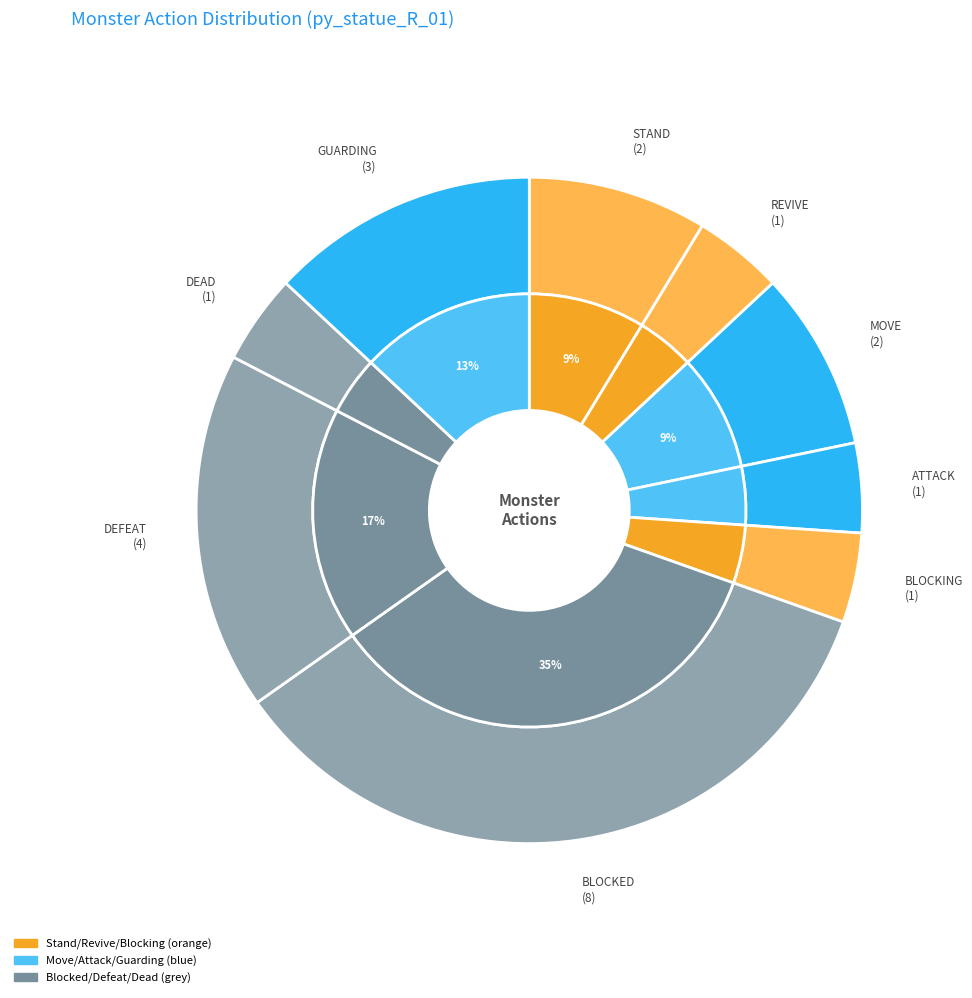

Which category has the smallest portion of the pie?

REVIVE